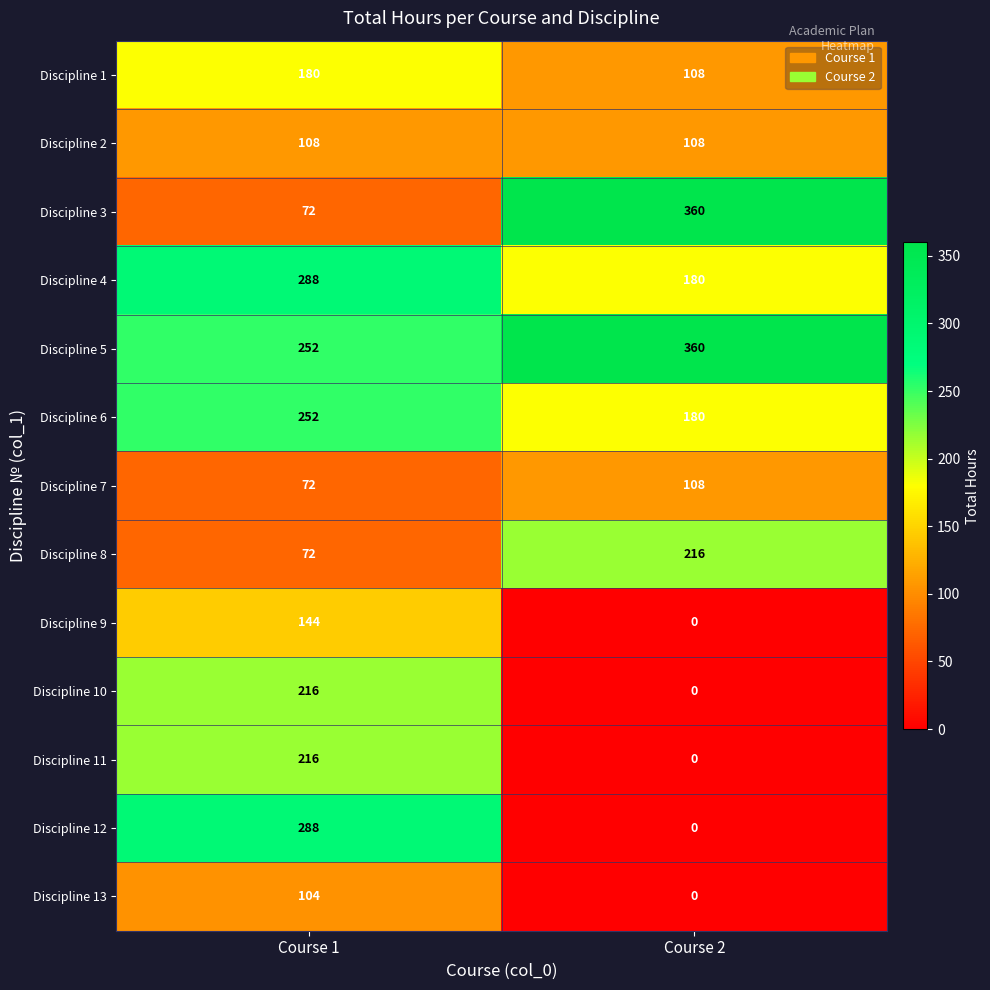

True or false: Discipline 11 has a value of -67 at Course 2.

False